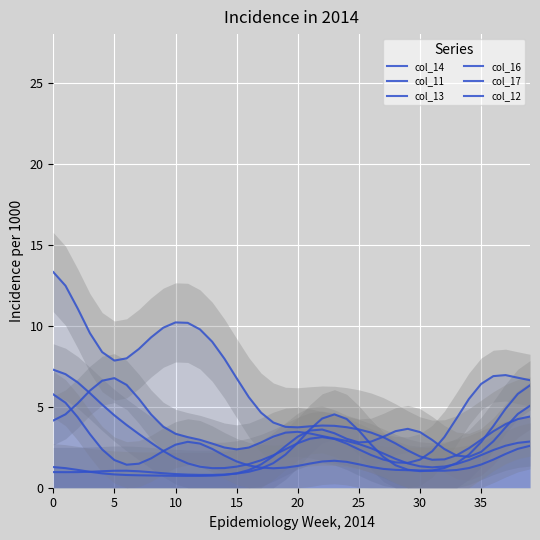

Where is the first local maximum for col_12?

10